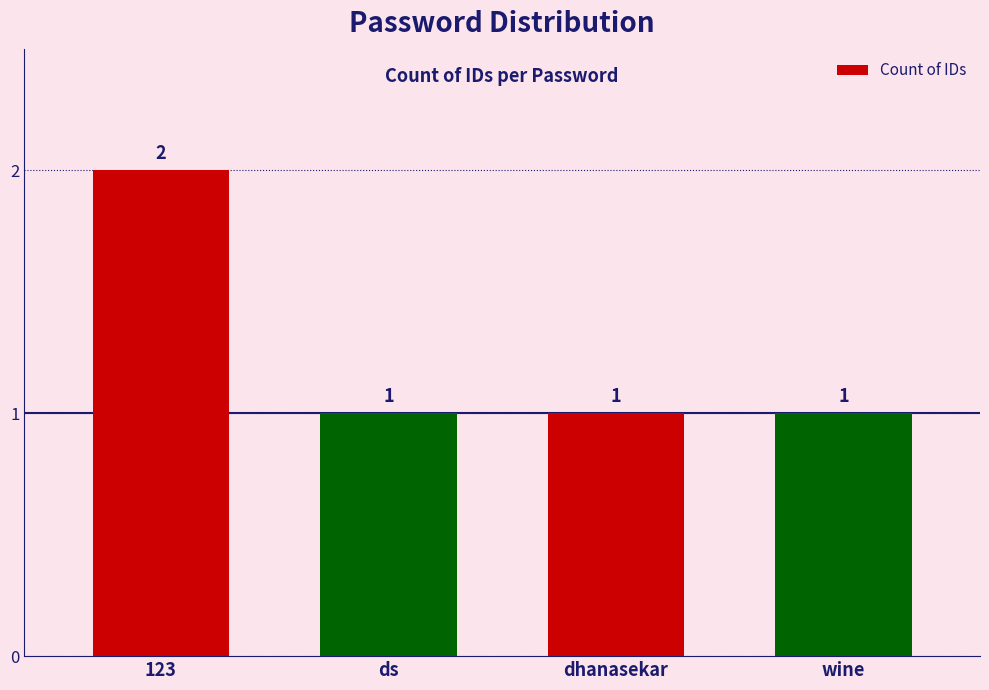

What is the minimum value shown in the chart?

1